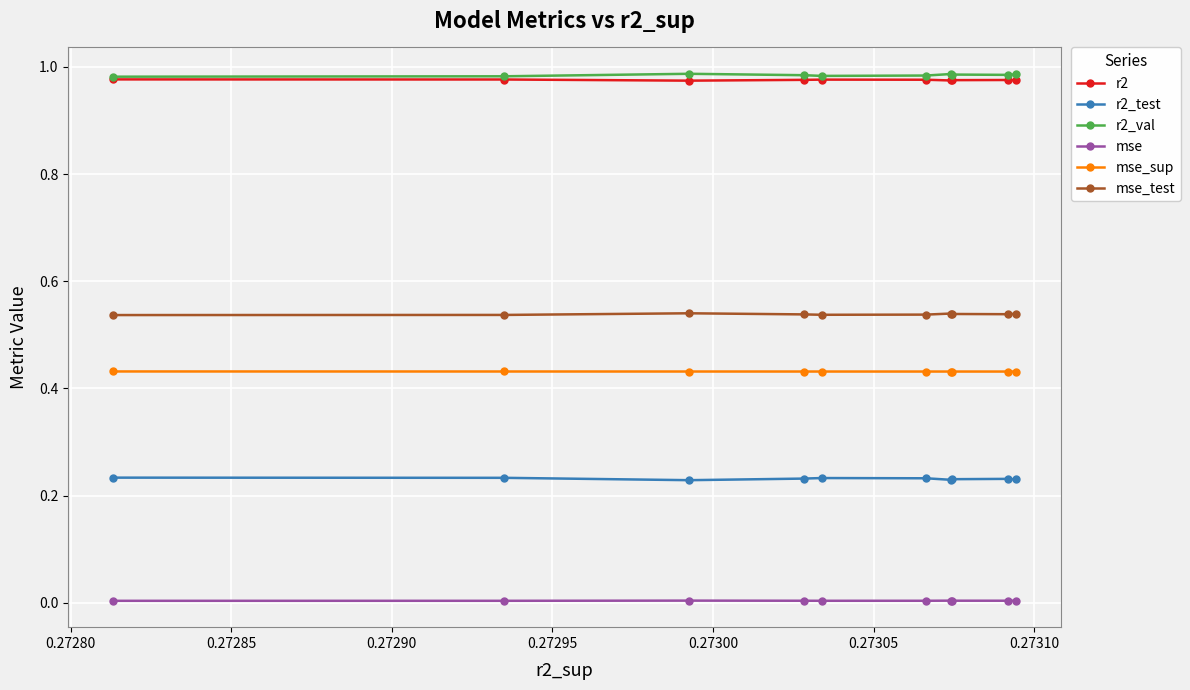

What is the value of the mse_test point at the 10th from the left?

0.5